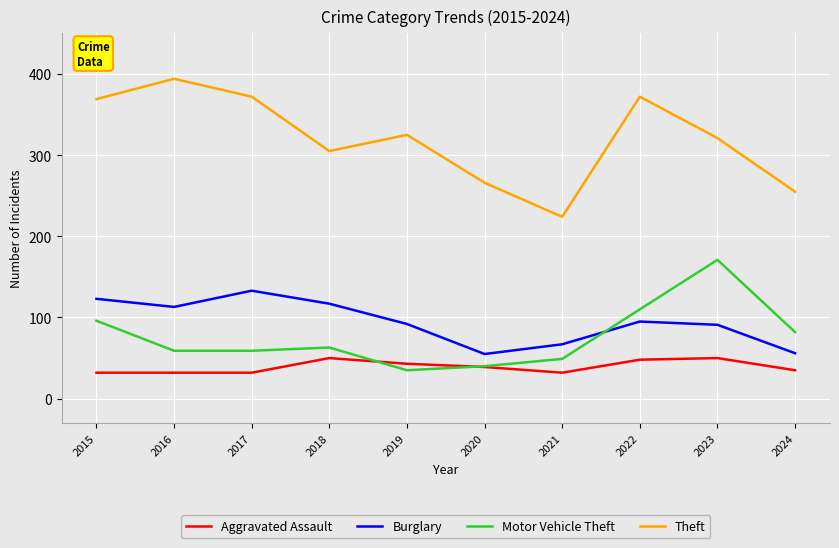

What is the total value across all series at 2017?

596